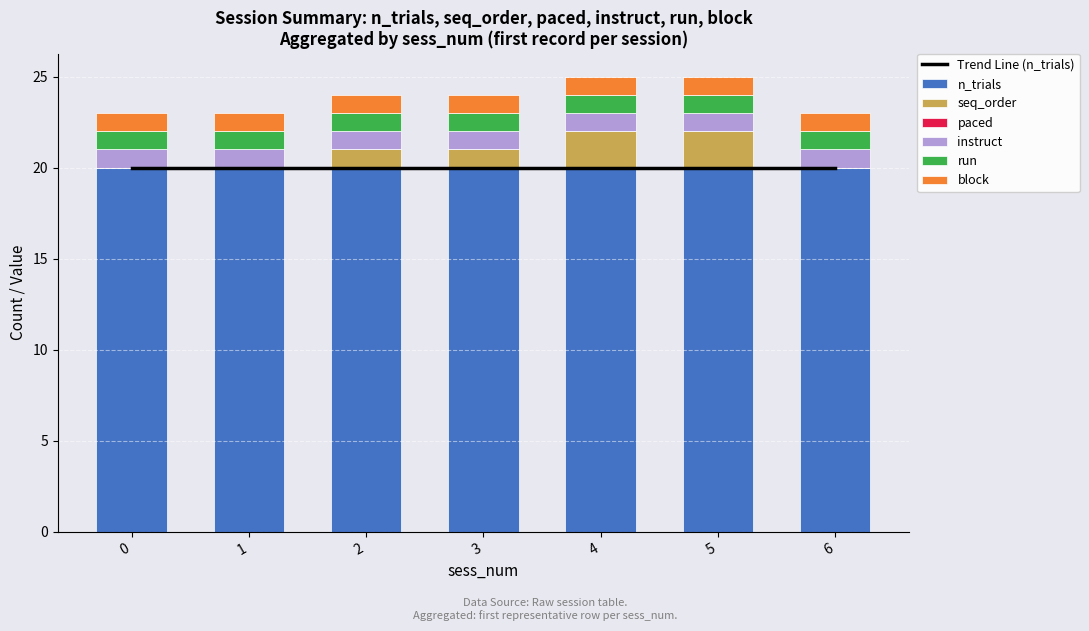

How many data points does each series have?

7